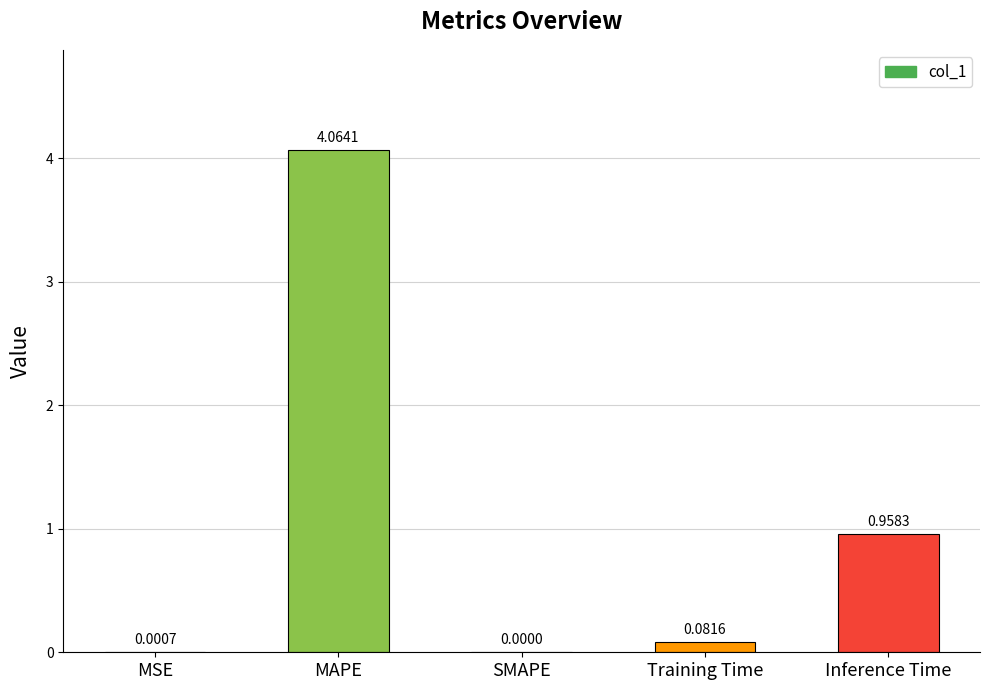

At which category does the chart reach its peak across all series?

MAPE